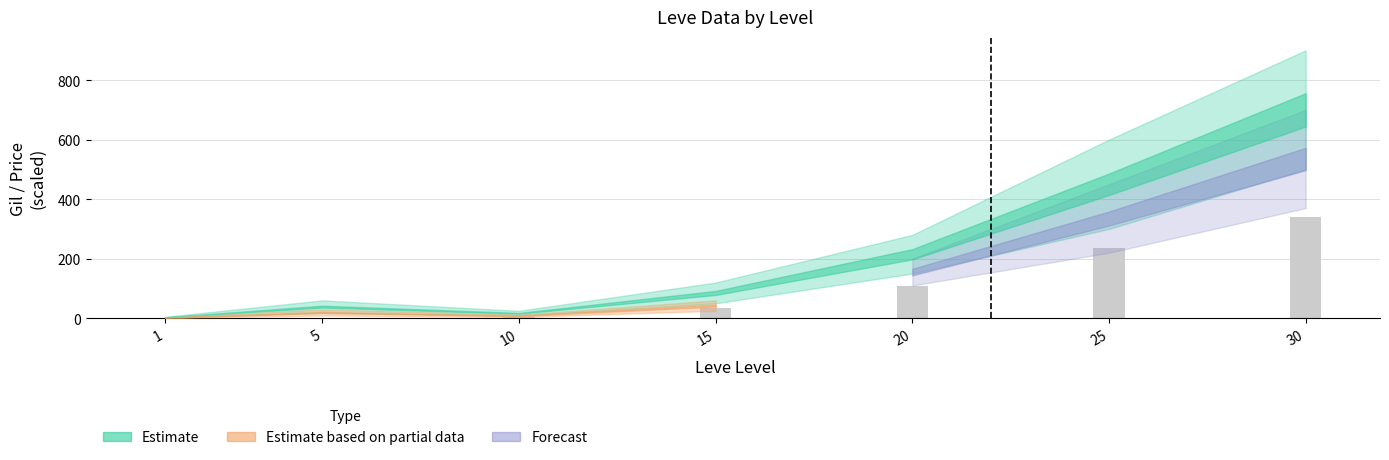

Which category has the highest value across all series?

30